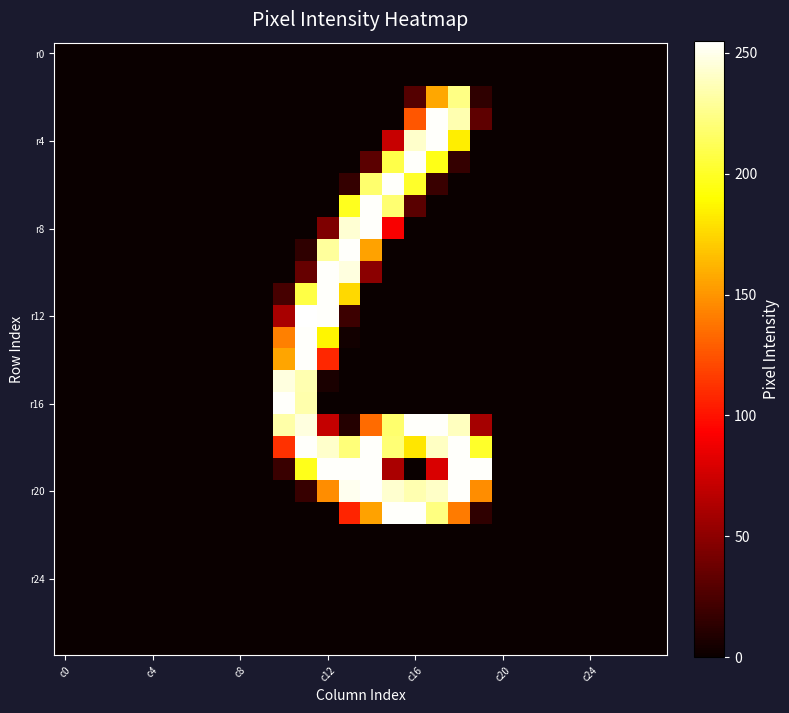

At how many categories does at least one series exceed 48?

10